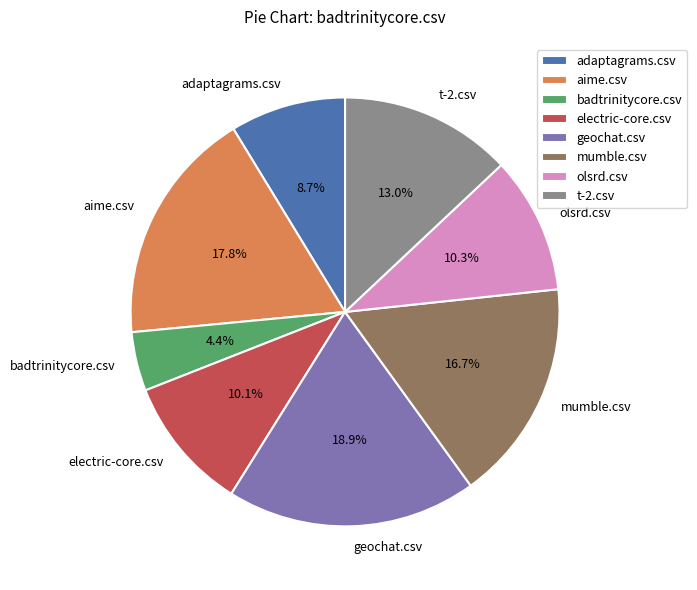

Between aime.csv and electric-core.csv, which is larger?

aime.csv